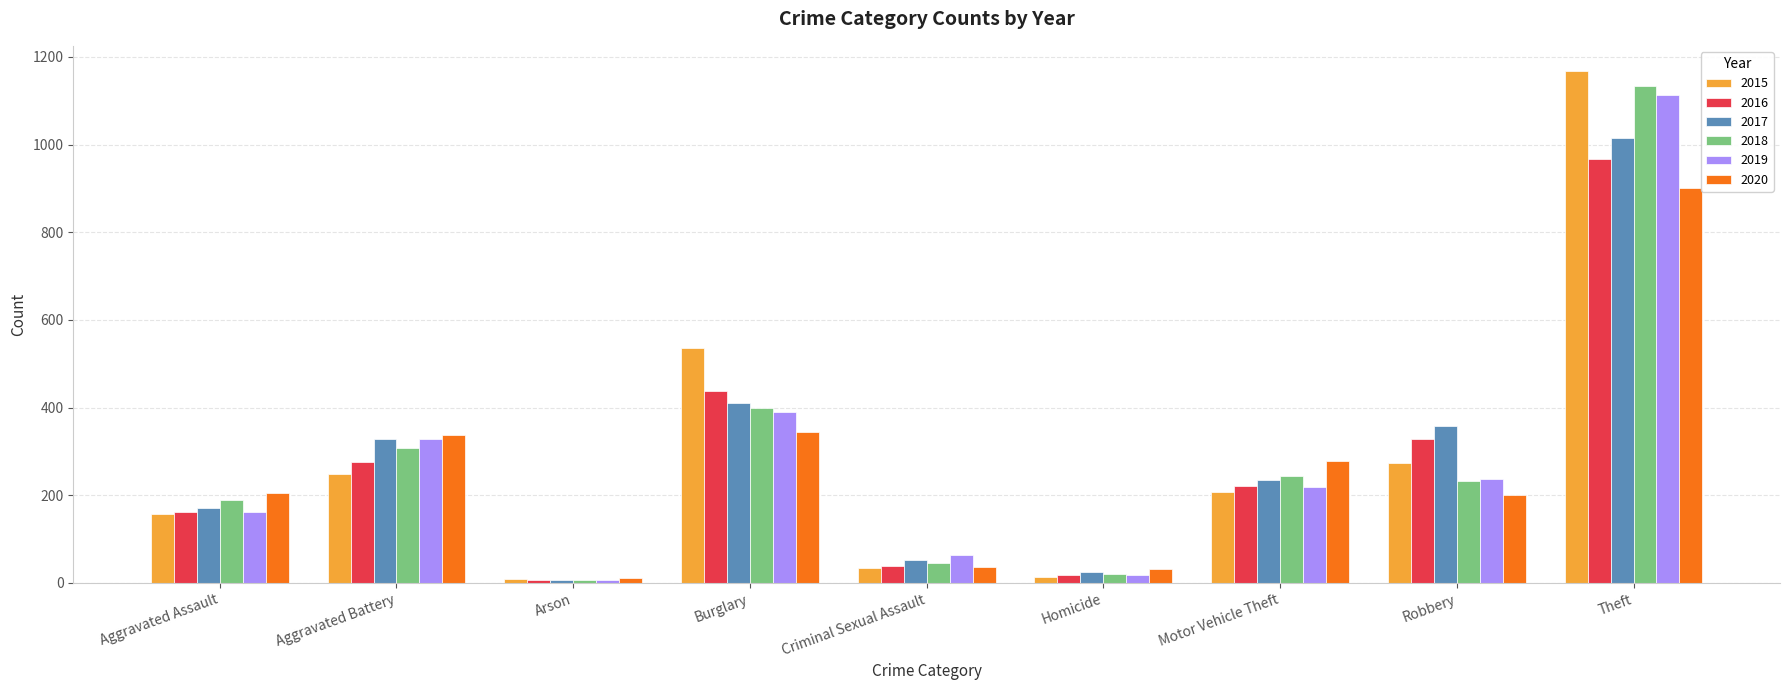

What is the maximum value shown in the chart?

1167